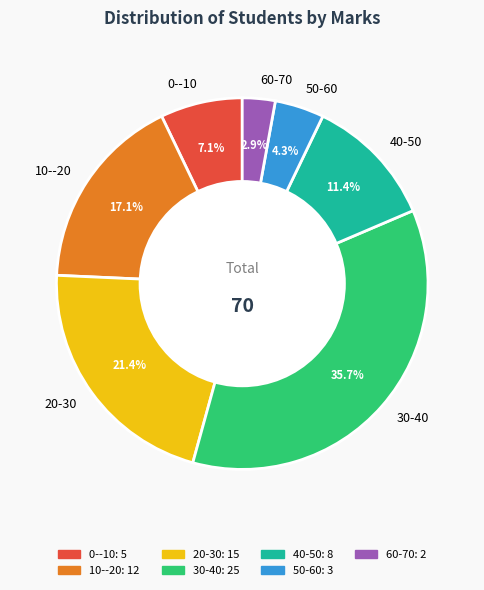

To the nearest percent, what percentage of the pie is 50-60?

4%